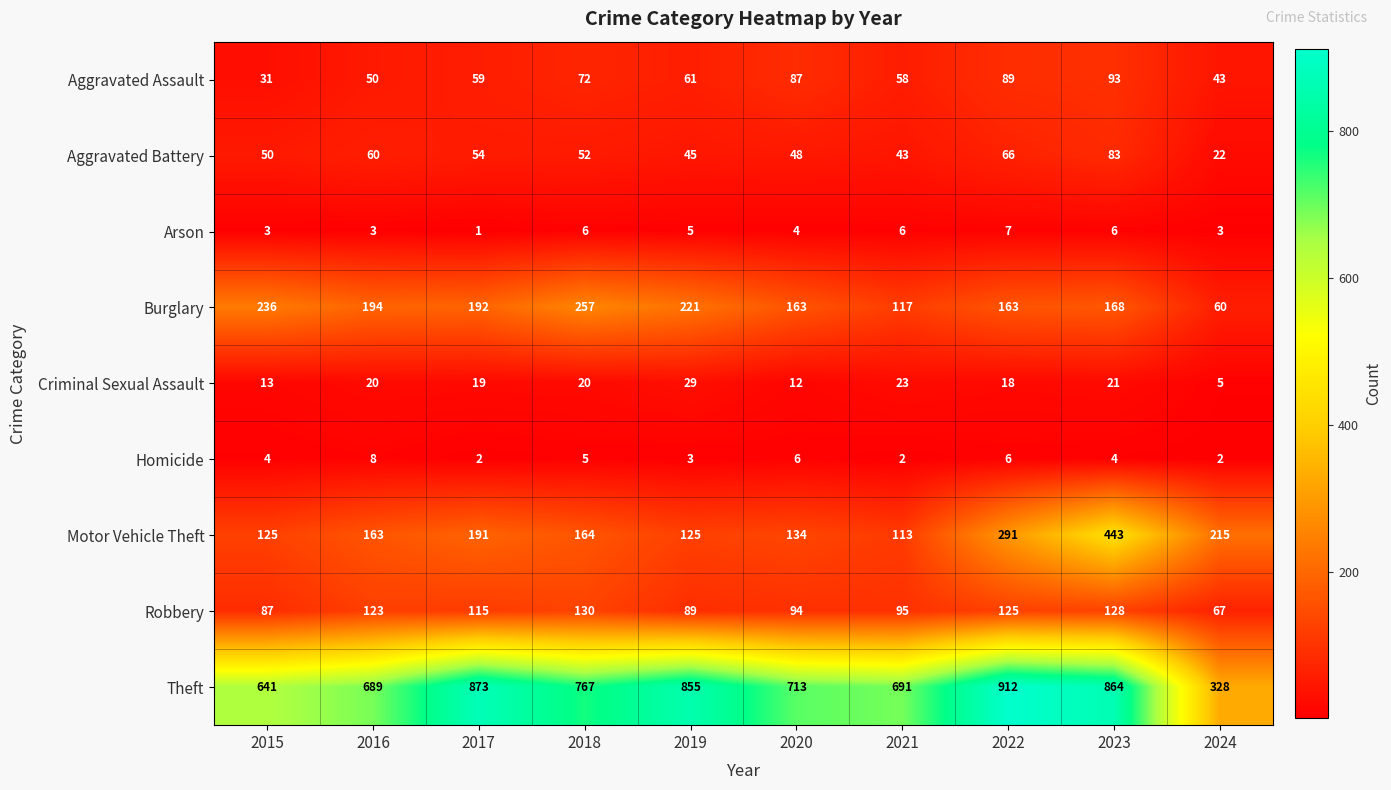

True or false: Aggravated Assault has a value of 22 at 2016.

False